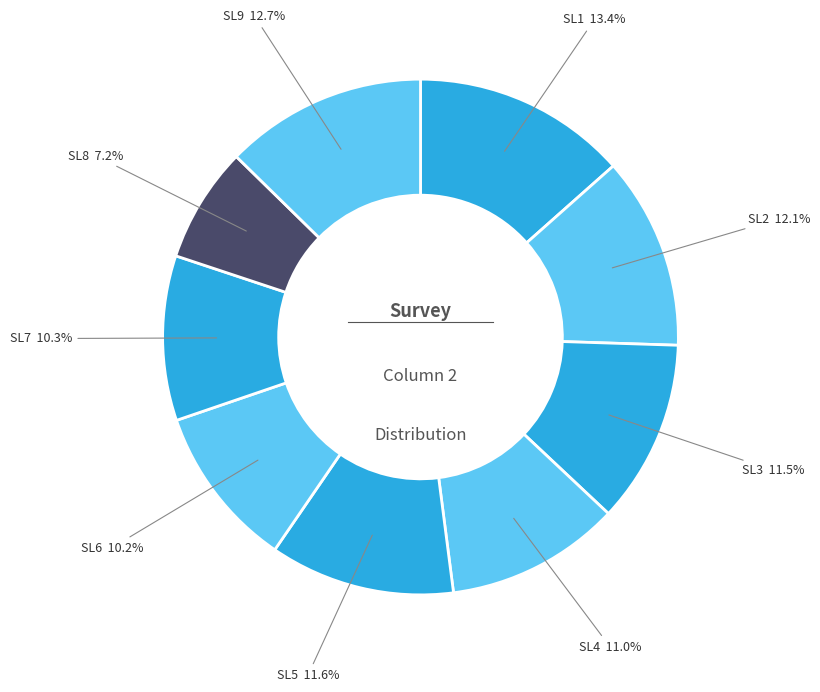

To the nearest percent, what is the average slice percentage?

11%